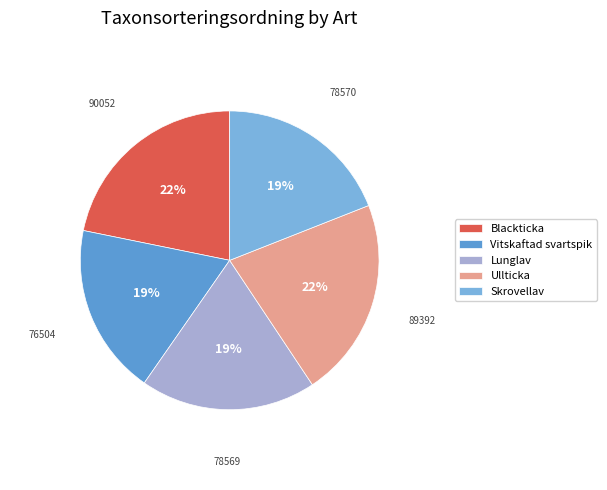

What percentage is the Ullticka slice, to the nearest percent?

22%